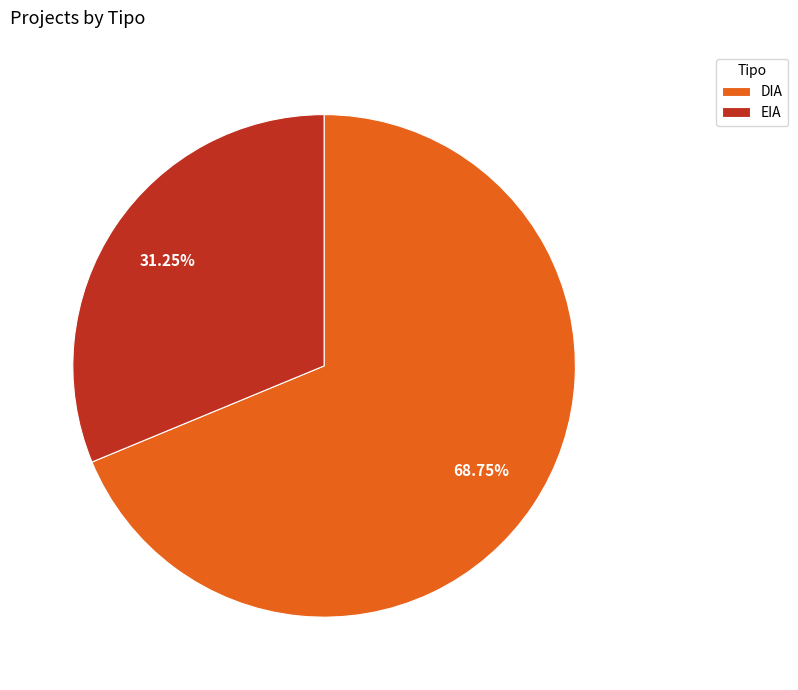

Which category has the smallest portion of the pie?

EIA